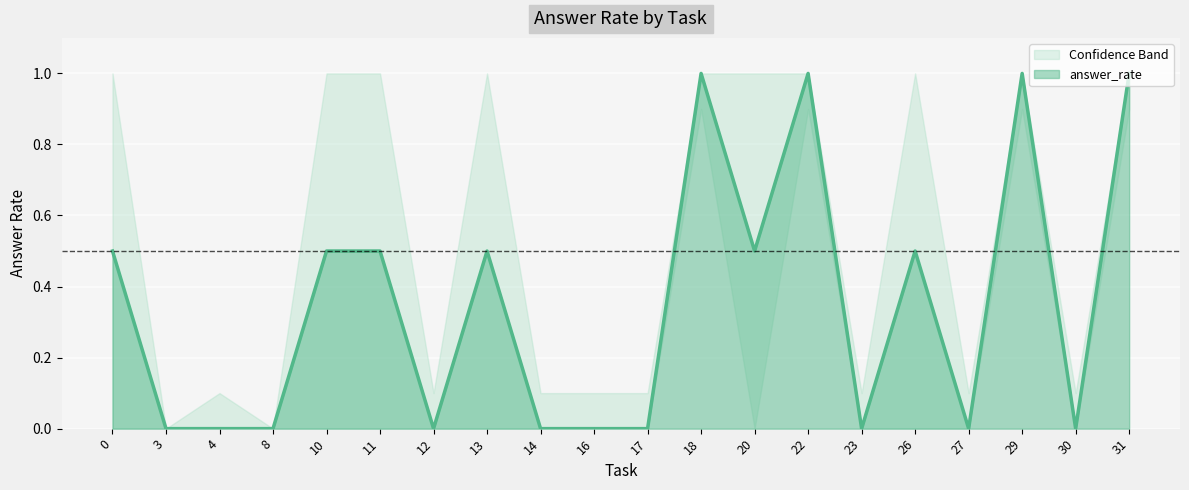

The answer_rate series shows 0.8 at 11. True or false?

False